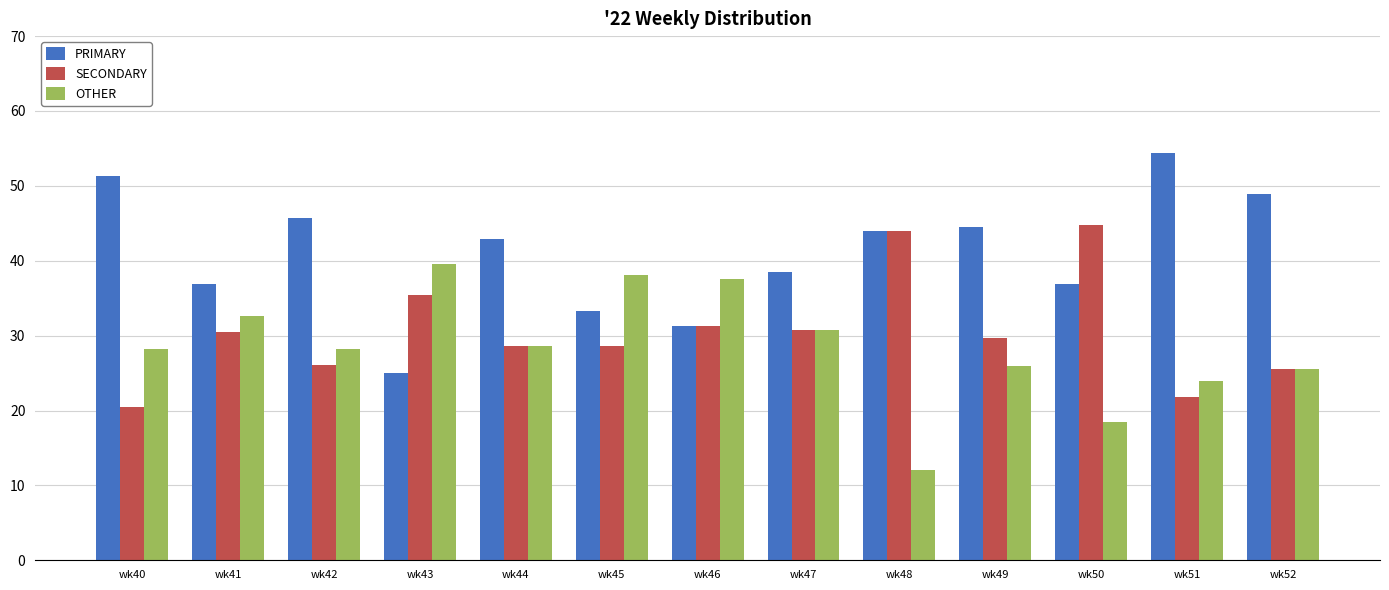

What is the difference between the PRIMARY values at wk40 and wk48?

7.3